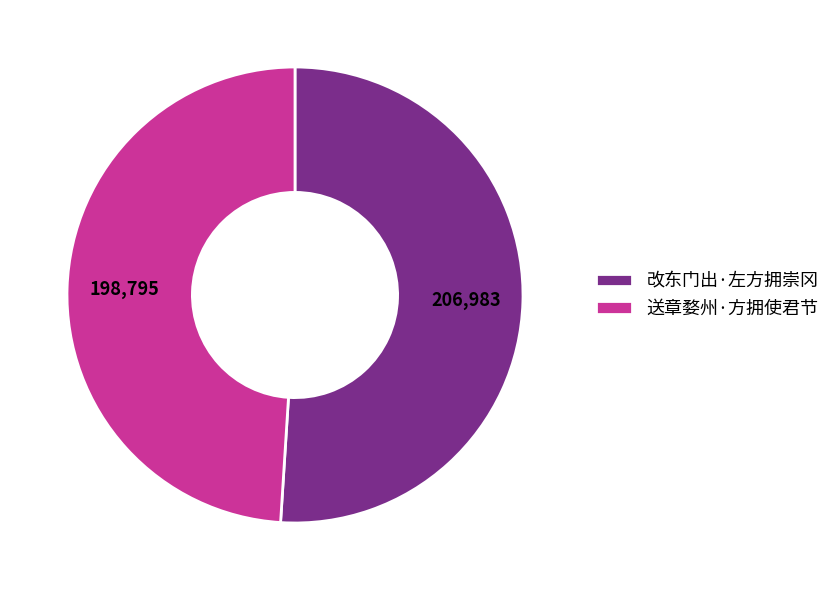

Approximately how many times larger is the value at 送章婺州·方拥使君节 compared to 改东门出·左方拥崇冈?

1.0